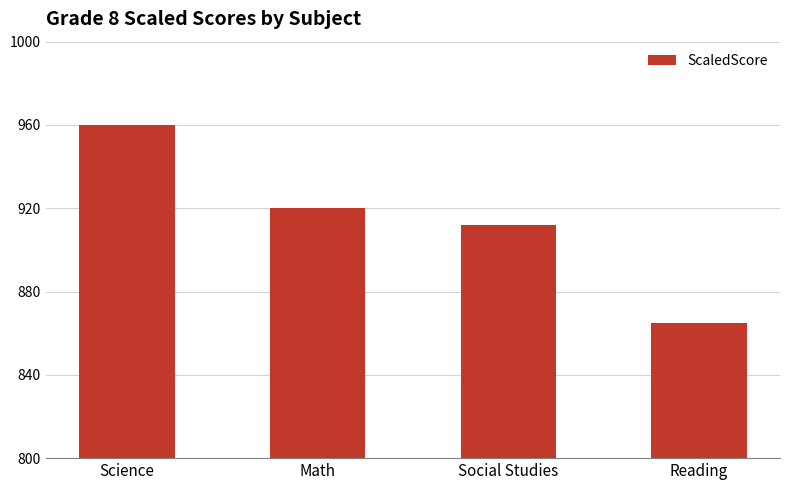

Is it true that the value at Math is 920?

True